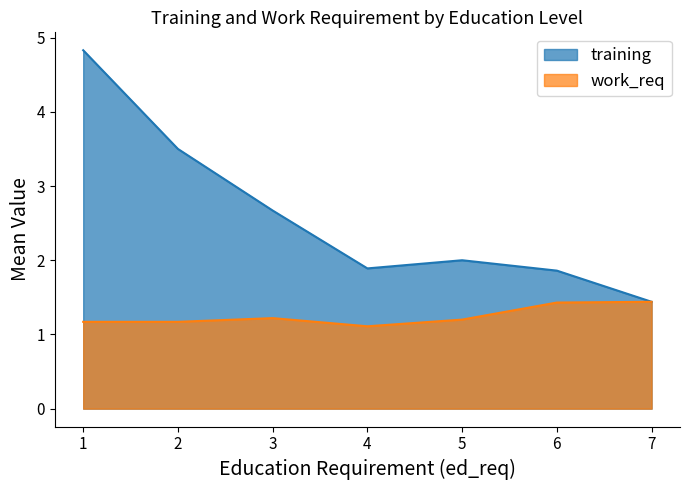

What is the value of the training point at the 1st from the left?

4.8